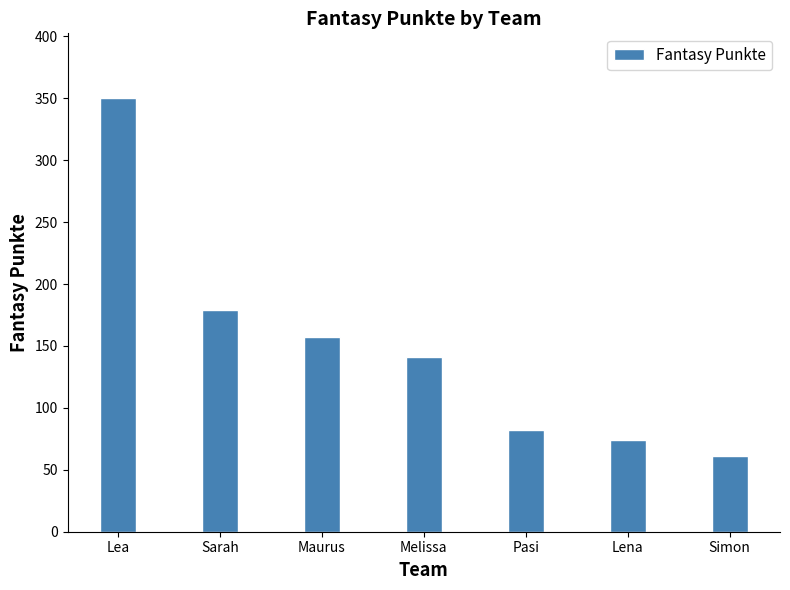

List the labels in order of value, smallest first.

Simon, Lena, Pasi, Melissa, Maurus, Sarah, Lea